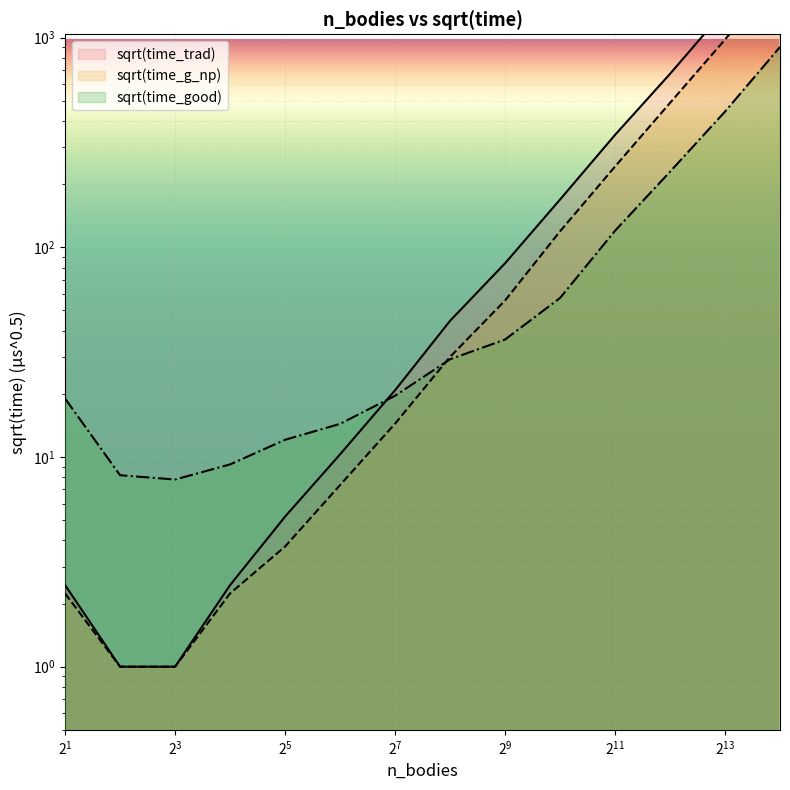

What is the difference between the maximum and second lowest values in the sqrt(time_g_np) series?

2041.5